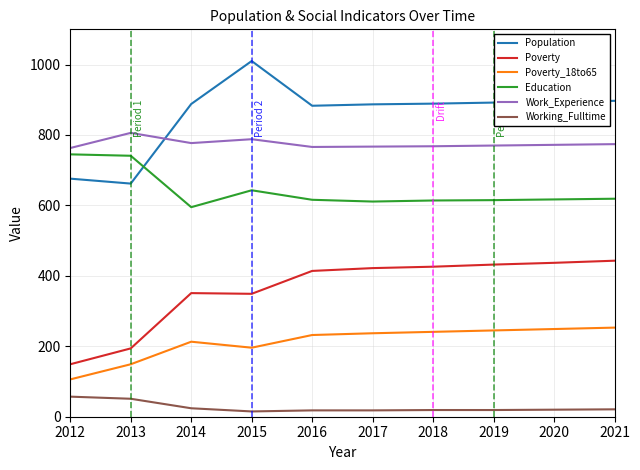

What is the difference between the maximum and minimum values in the Poverty series?

294